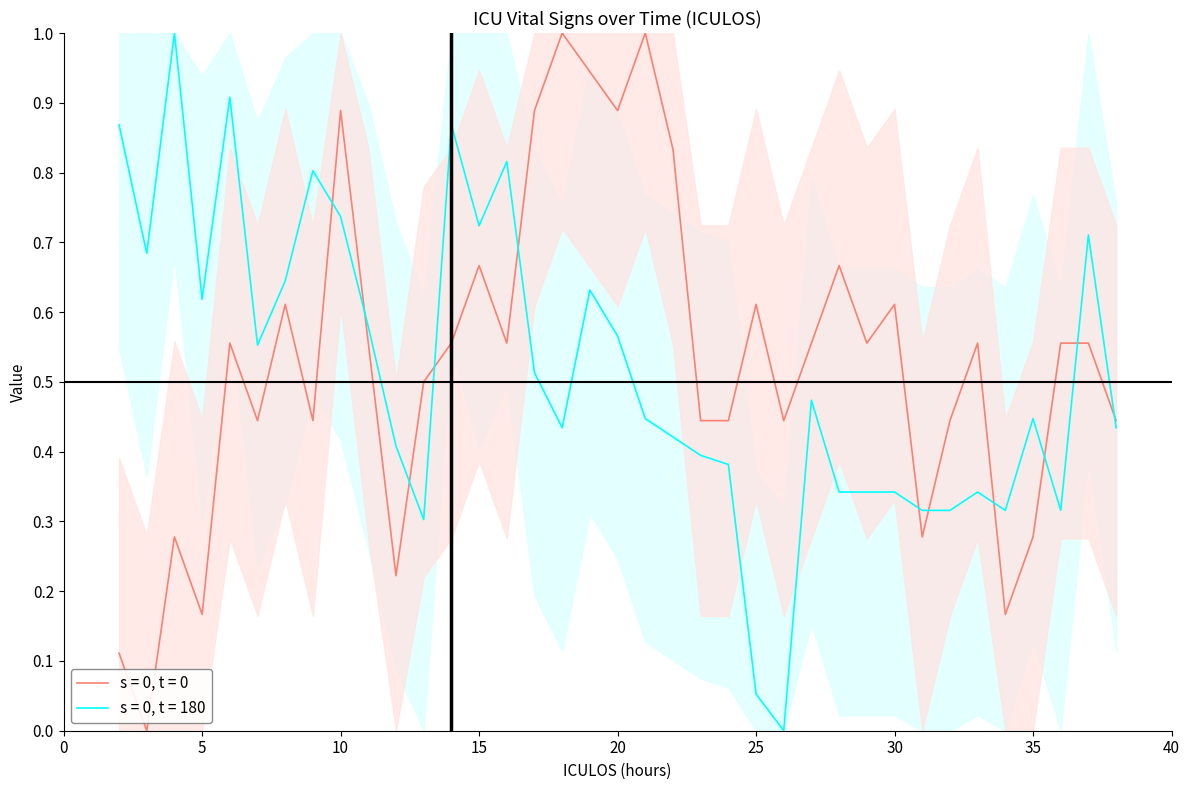

Reading left to right, transcribe all the data shown in this chart.

HR: 0.1	0.0	0.3	0.2	0.6	0.4	0.6	0.4	0.9	0.6	0.2	0.5	0.6	0.7	0.6	0.9	1.0	0.9	0.9	1.0	0.8	0.4	0.4	0.6	0.4	0.6	0.7	0.6	0.6	0.3	0.4	0.6	0.2	0.3	0.6	0.6	0.4
SBP: 0.9	0.7	1.0	0.6	0.9	0.6	0.6	0.8	0.7	0.6	0.4	0.3	0.9	0.7	0.8	0.5	0.4	0.6	0.6	0.4	0.4	0.4	0.4	0.1	0.0	0.5	0.3	0.3	0.3	0.3	0.3	0.3	0.3	0.4	0.3	0.7	0.4